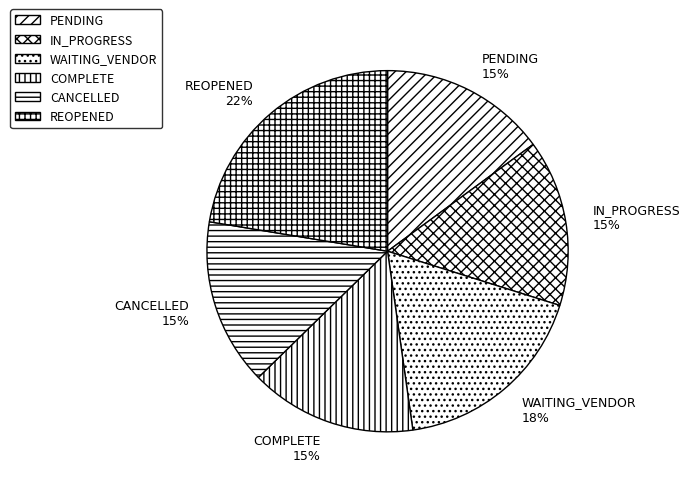

To the nearest percent, what percentage of the pie is IN_PROGRESS?

15%